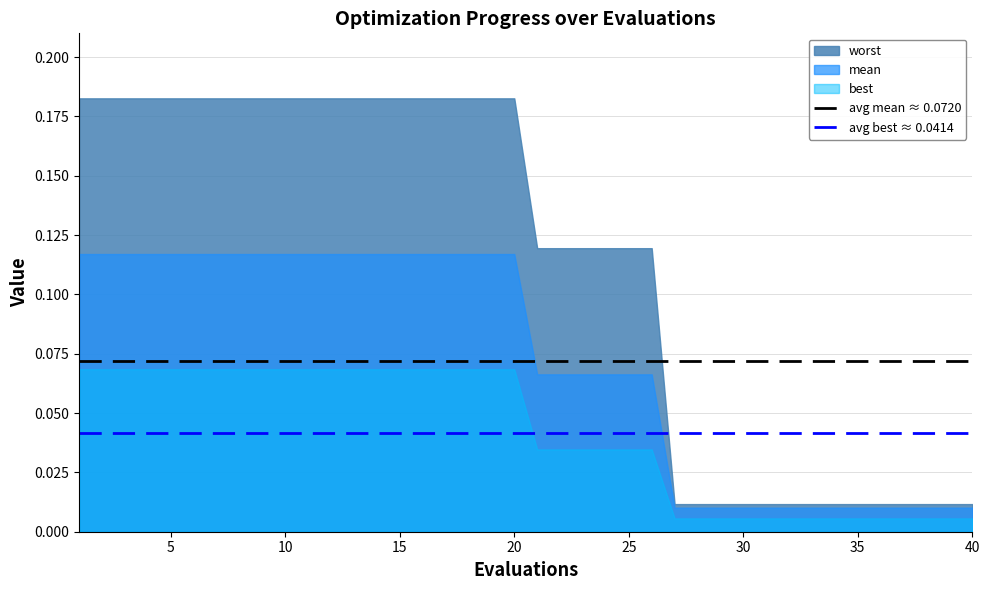

Rank the series by their maximum value, from lowest to highest.

best, mean, worst